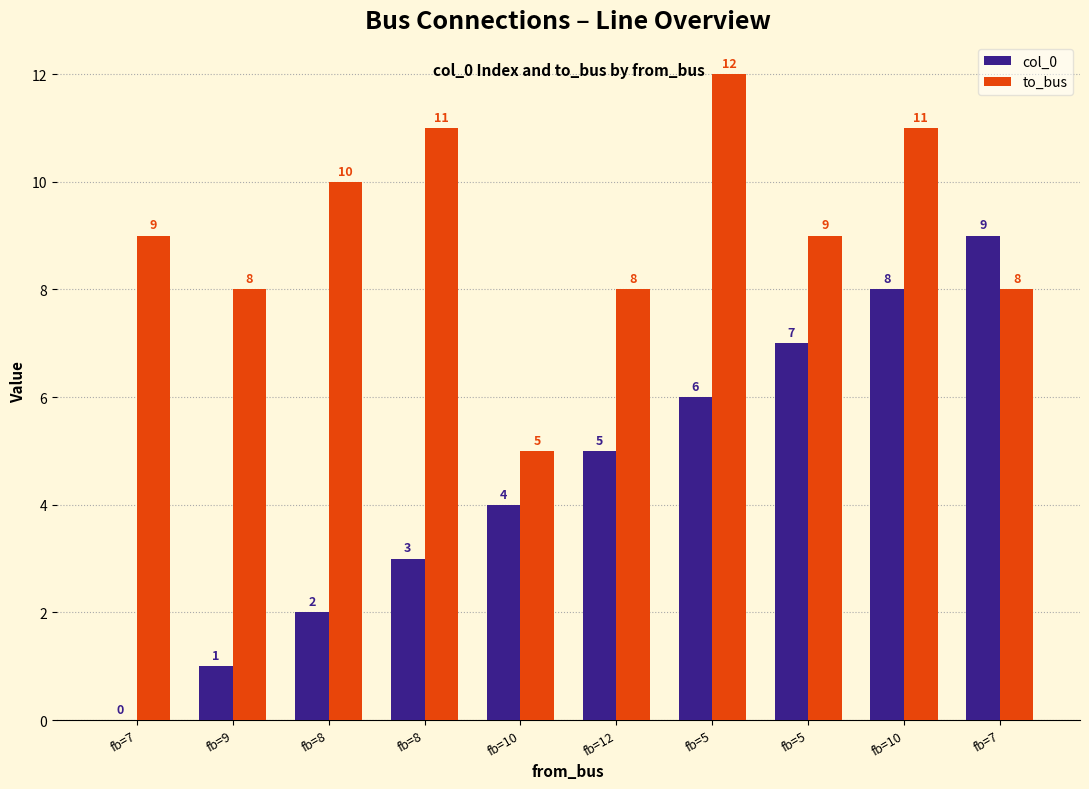

What are all the series names shown in the legend?

col_0, to_bus